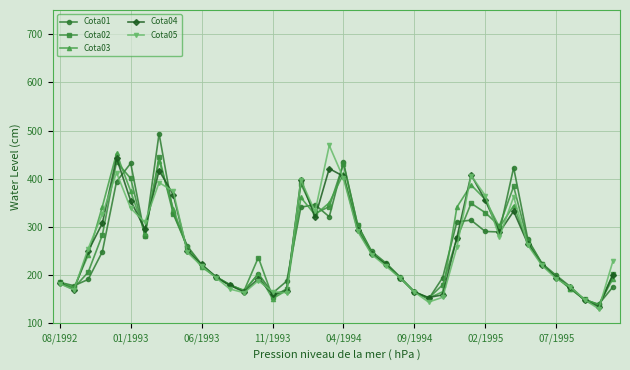

How many distinct data groups are displayed?

5